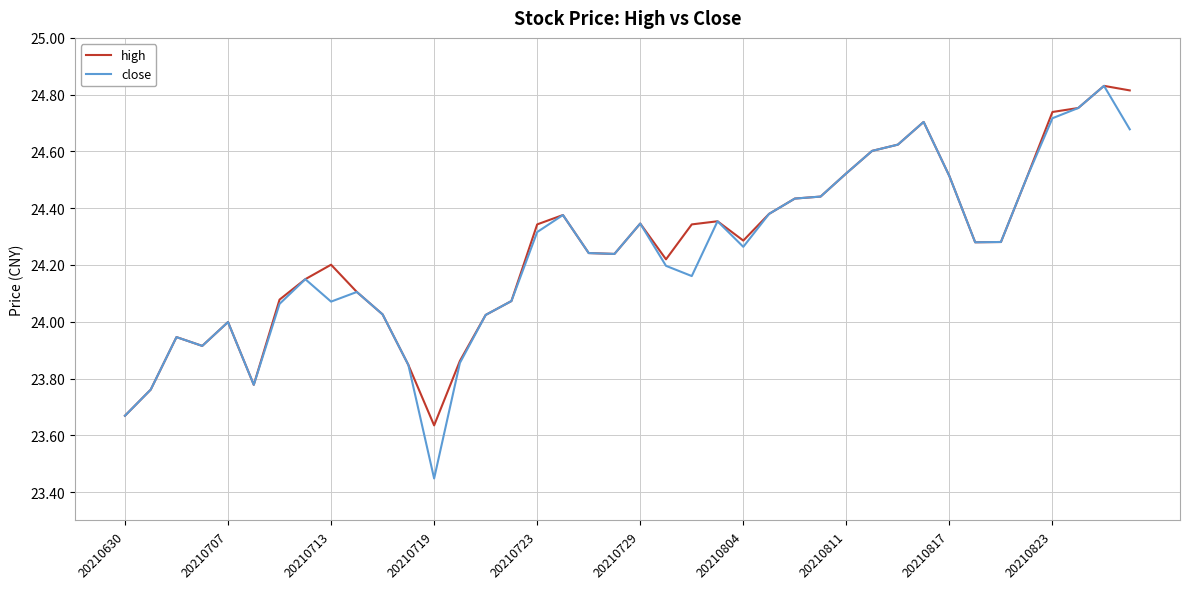

Which series has the widest spread of values?

close